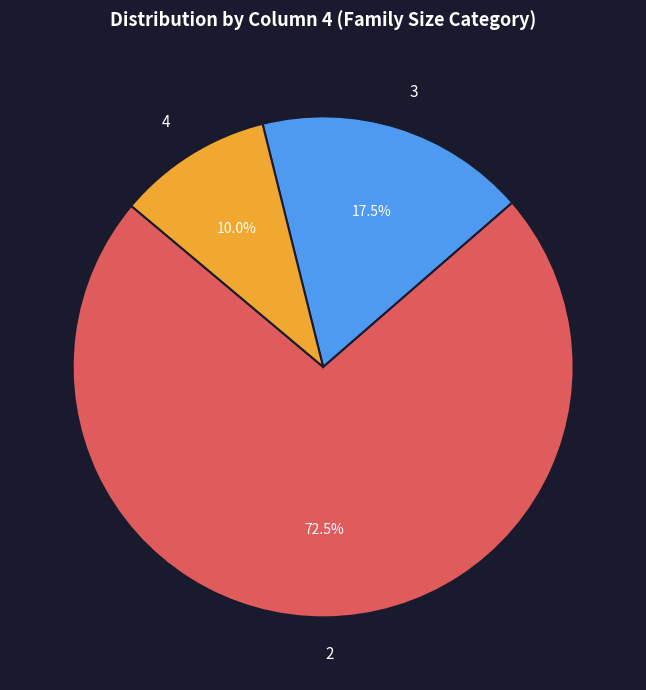

Is 2 the majority of the pie?

Yes